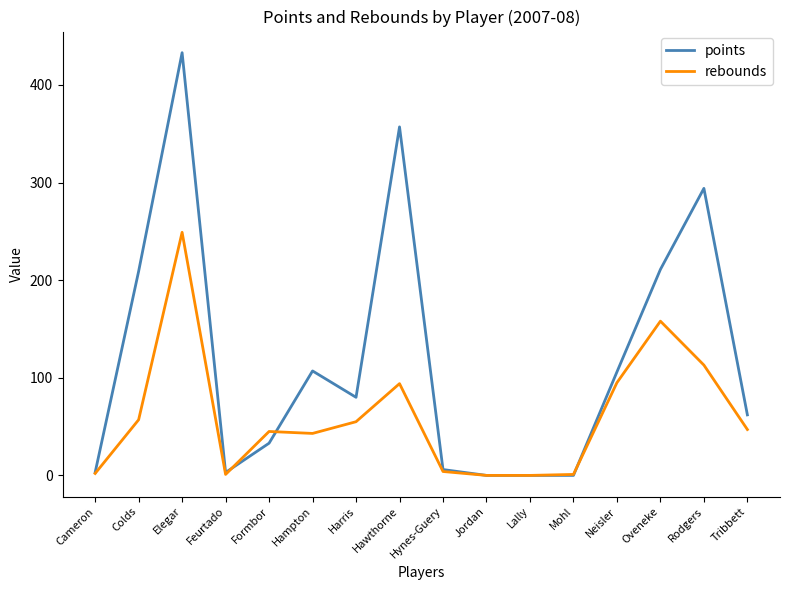

Between Cameron and Harris, which series saw the biggest shift?

points